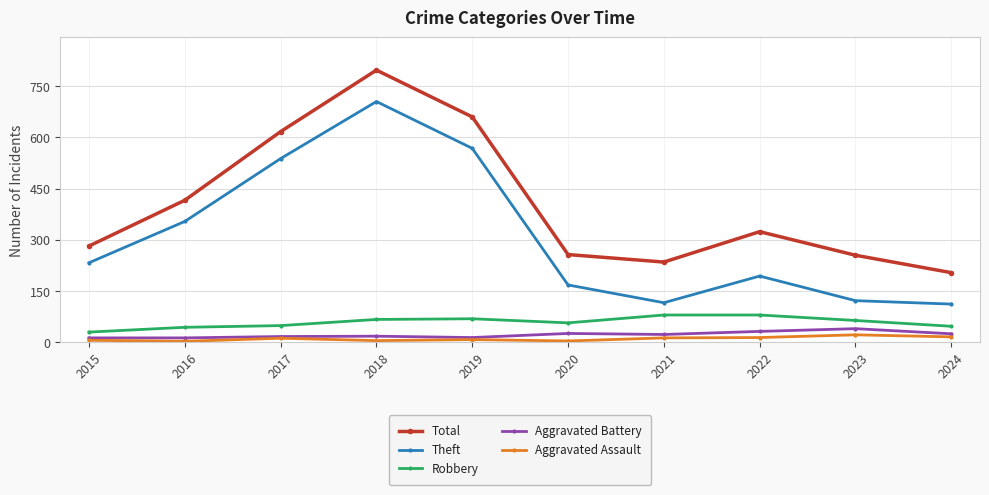

At which category is the sum across all series the highest?

2018